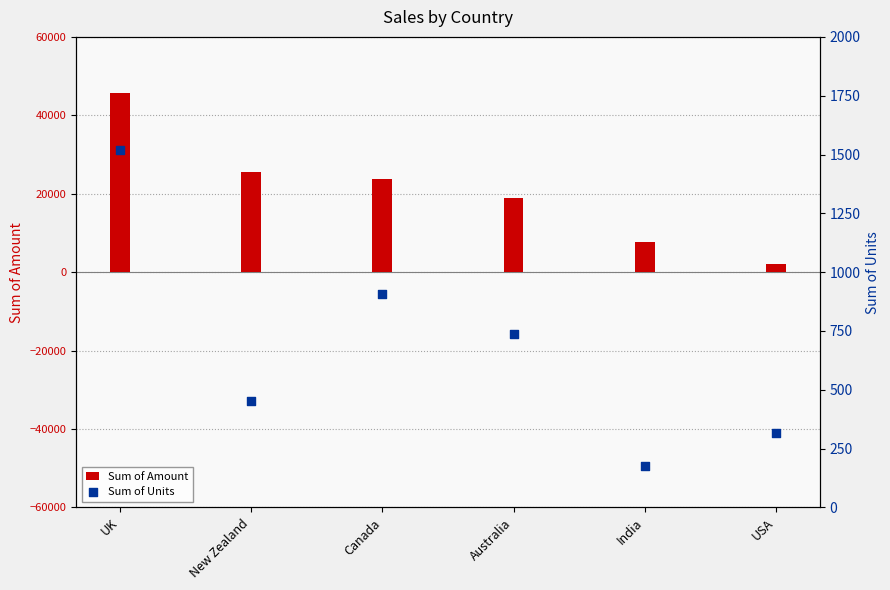

What is the total value across all series at Canada?

24618